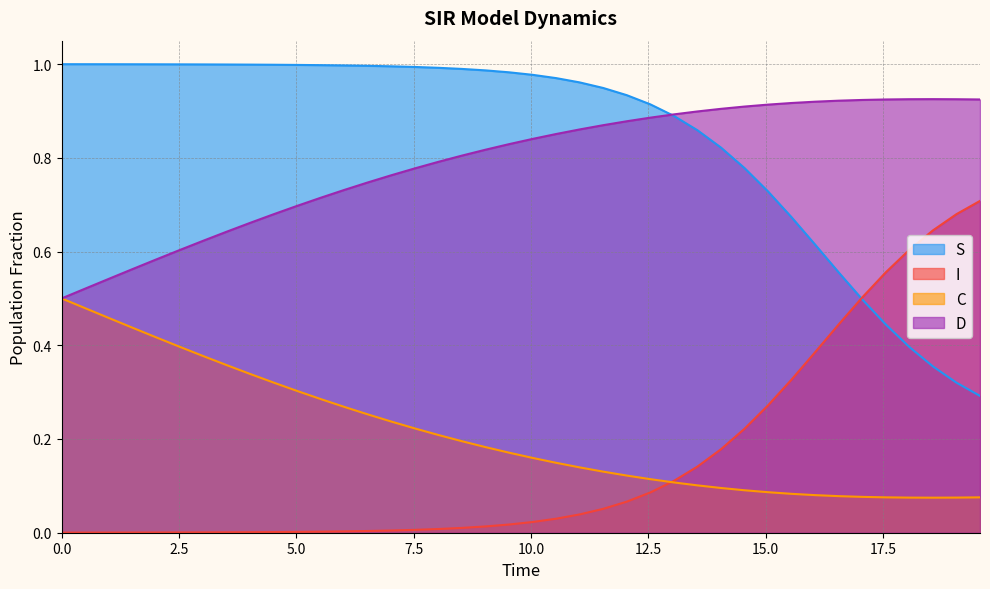

What is the sum of all C values?

8.4